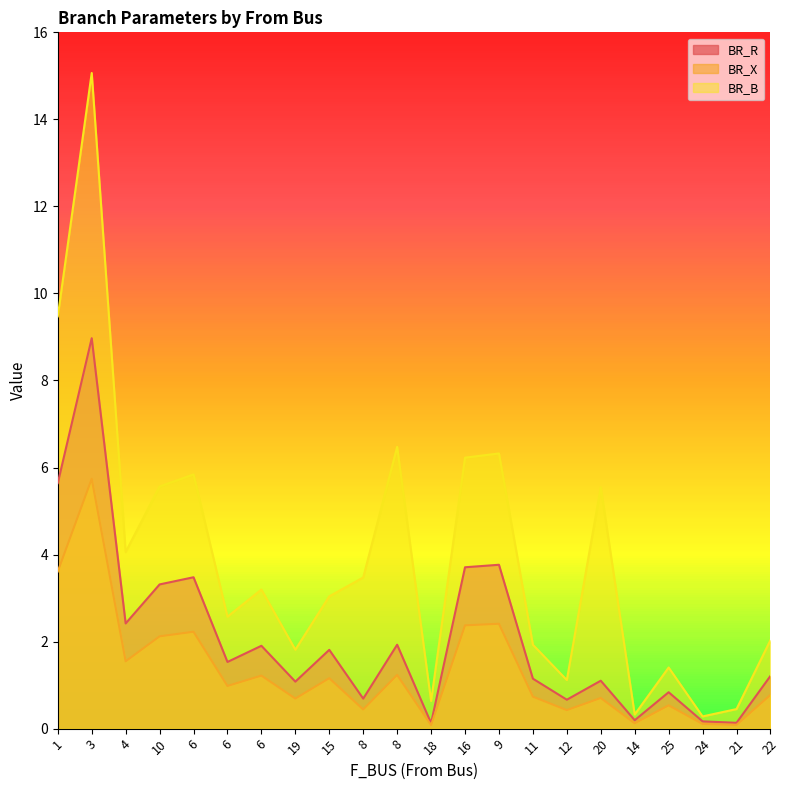

How many lines are shown in the chart?

3